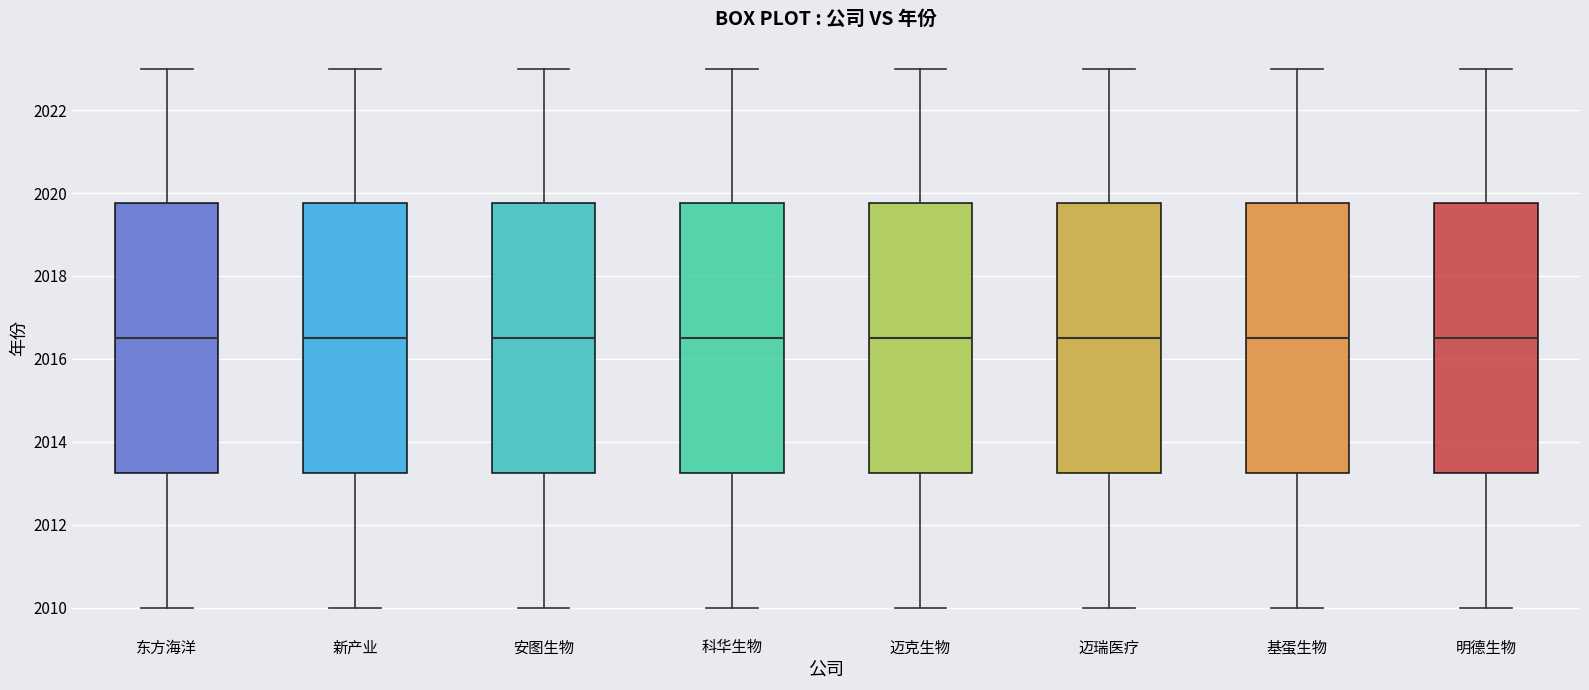

Where does the lower whisker of the box for 基蛋生物 end on the y-axis? The values are not printed on the chart, so give them approximately, as read against the axis.

2010.0